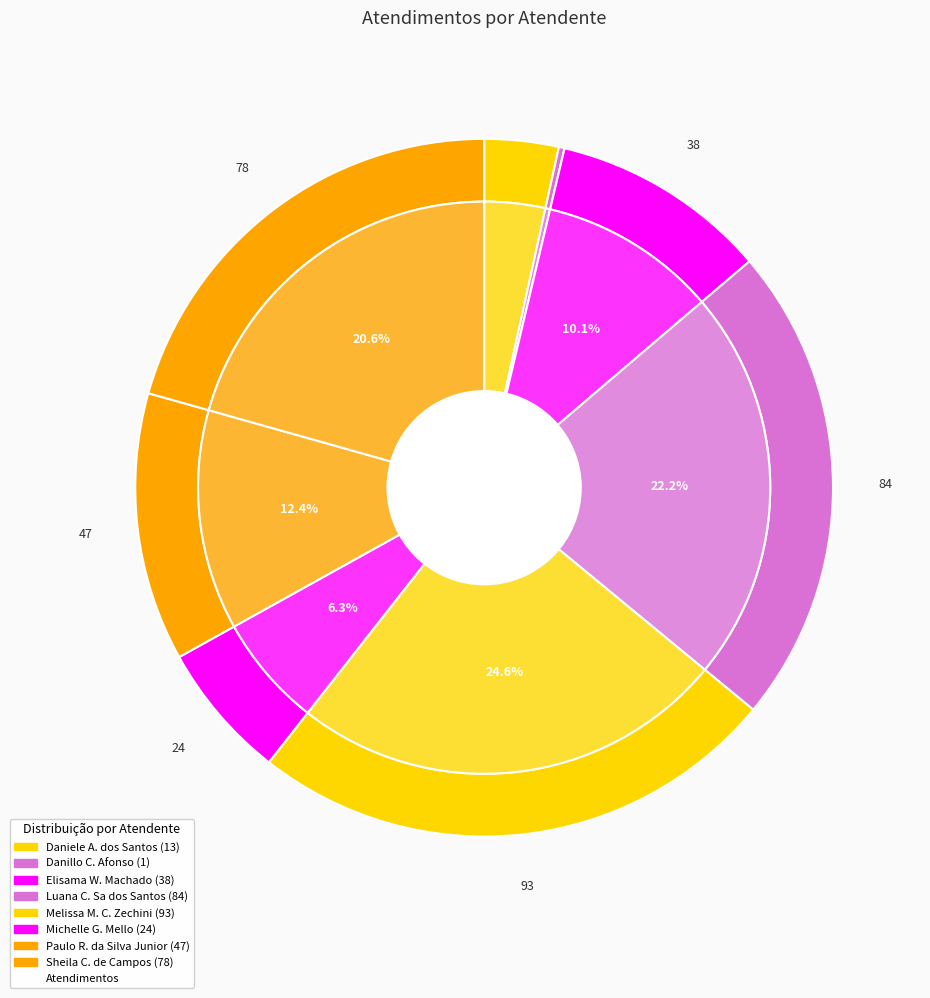

What percentage is NOT represented by Danillo Cavalheiro Afonso?

99.7%